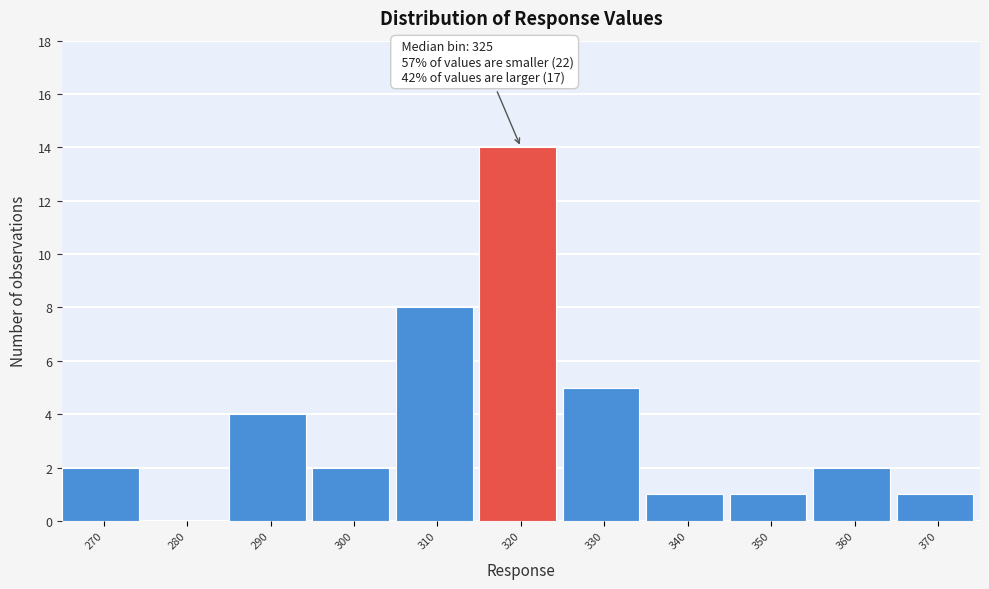

Reading right to left, extract all data points from this chart.

370=1	360=2	350=1	340=1	330=5	320=14	310=8	300=2	290=4	280=0	270=2